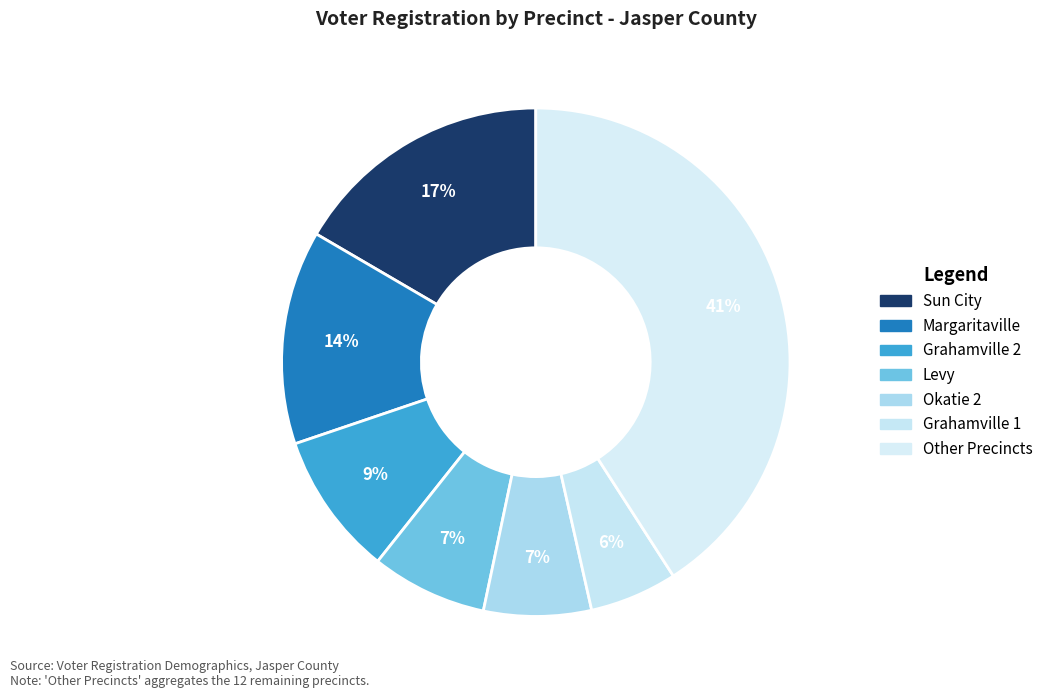

How many slices are in this pie chart?

7